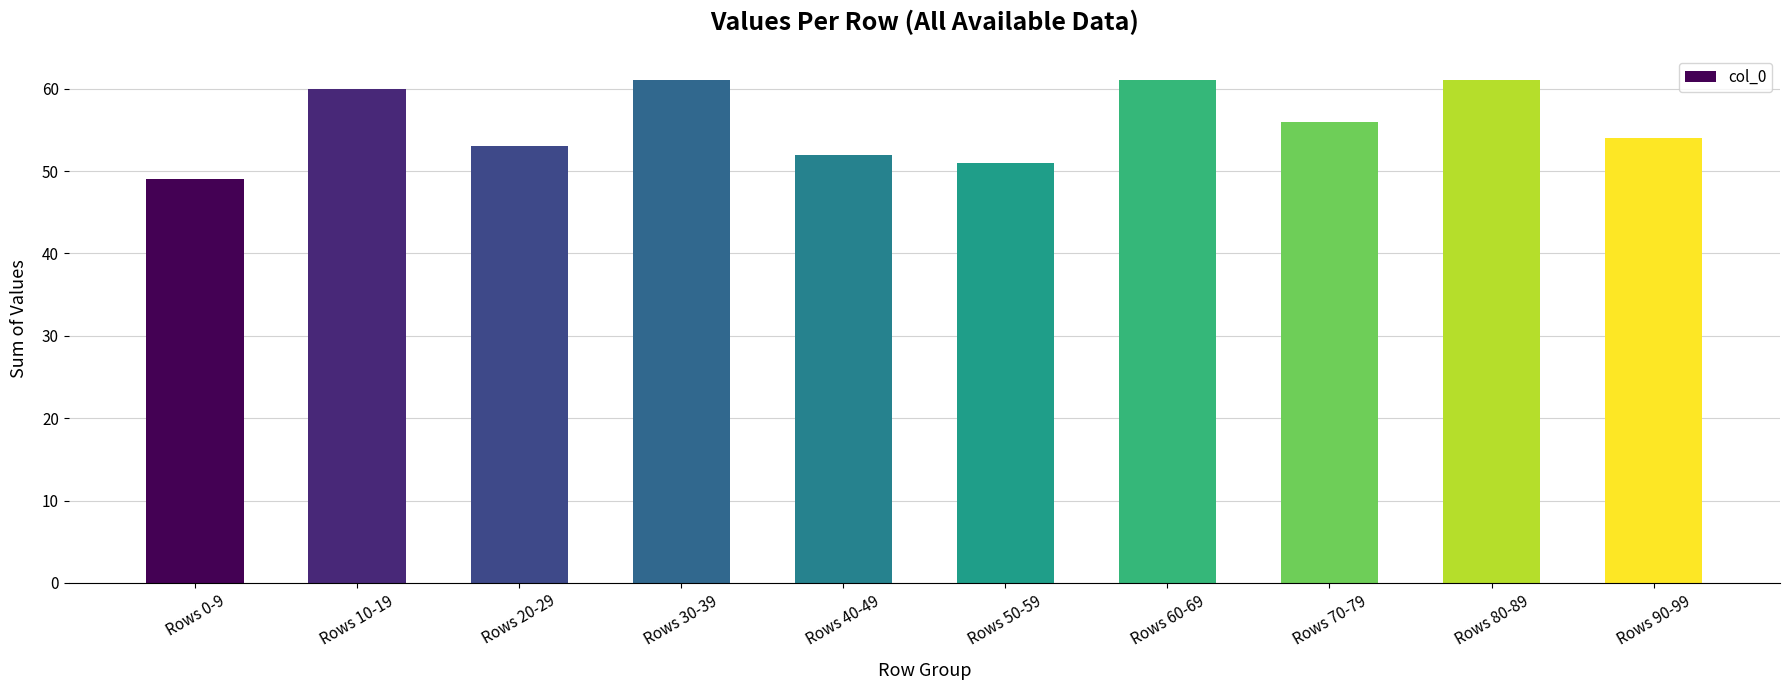

What value does the data have at Rows 0-9?

49